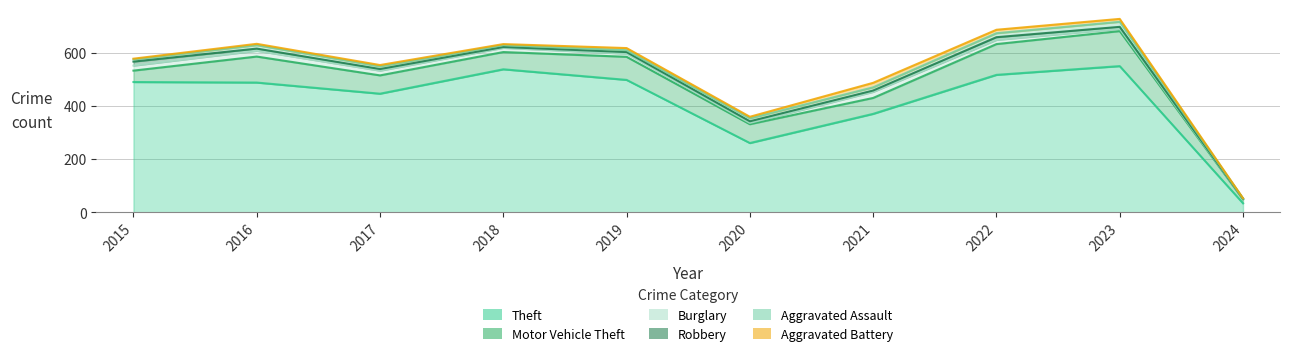

Which series has the largest total across all categories?

Theft